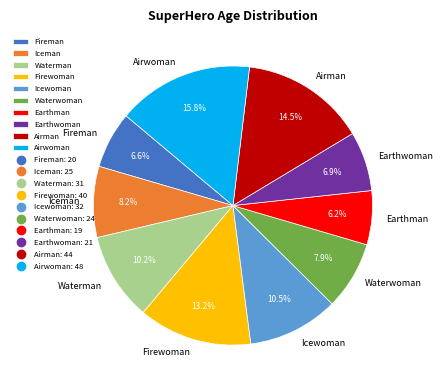

Does any single category account for the majority?

No